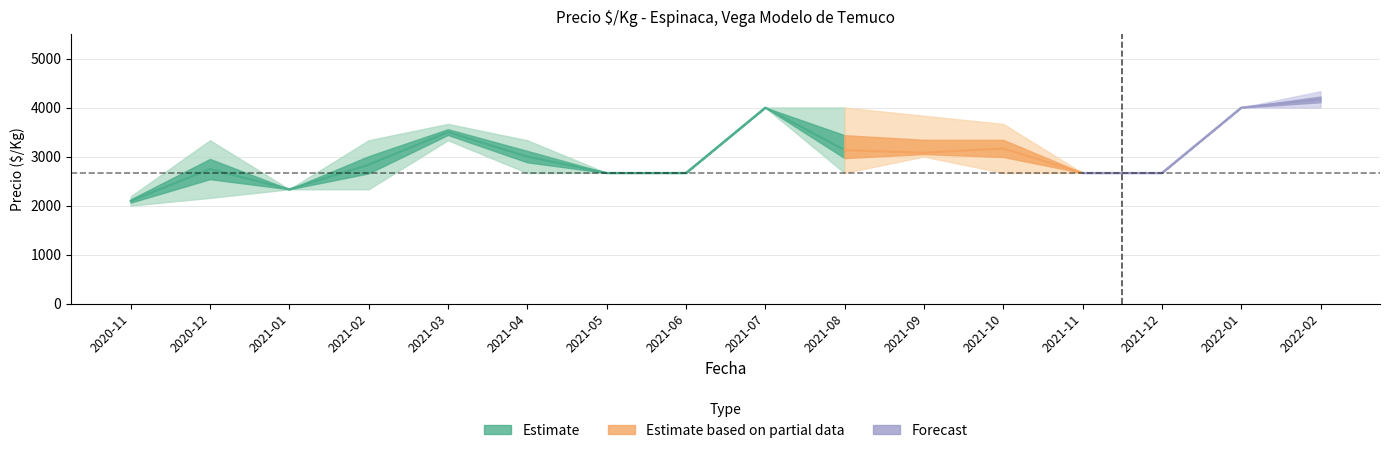

True or false: precio_max has a value of 3333 at 2021-02.

True